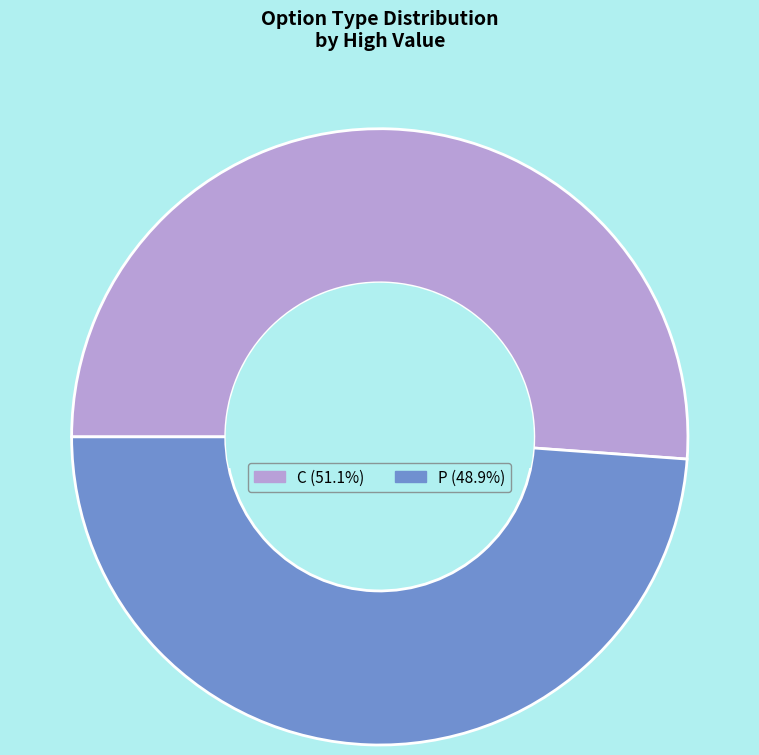

Rank the categories by value from highest to lowest.

C, P